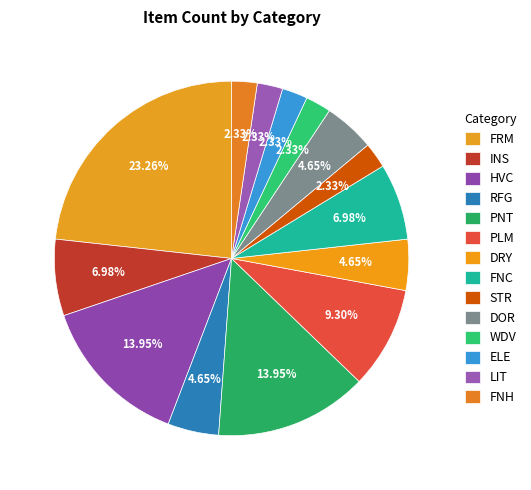

What percentage do FNC and FNH together represent?

9.3%